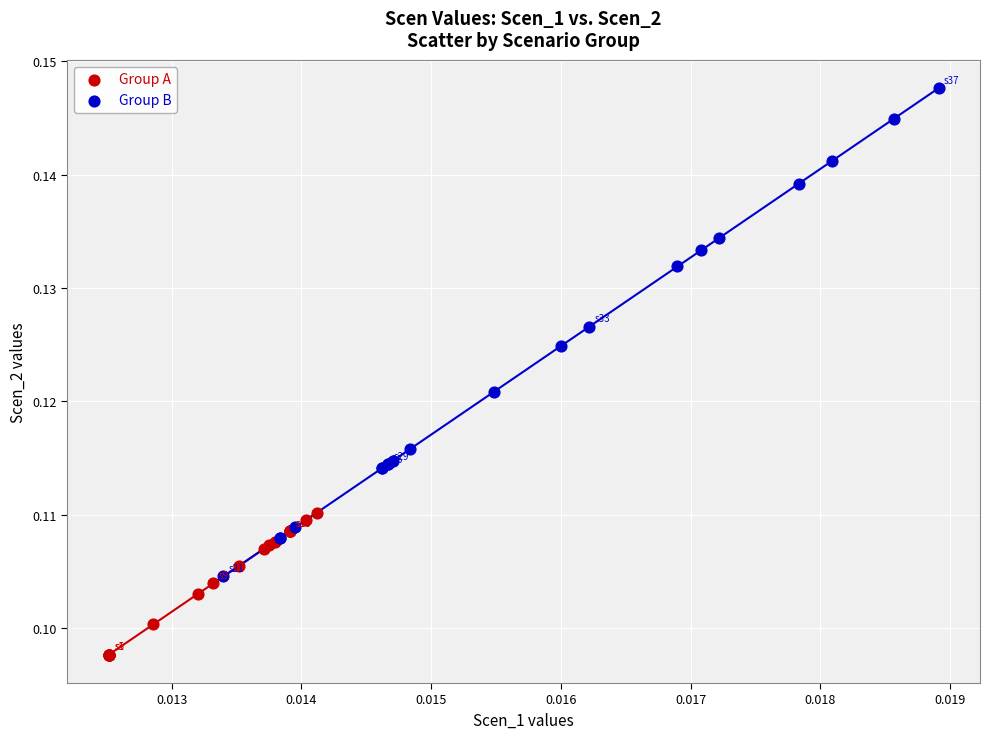

What are all the series names shown in the legend?

Group A, Group B